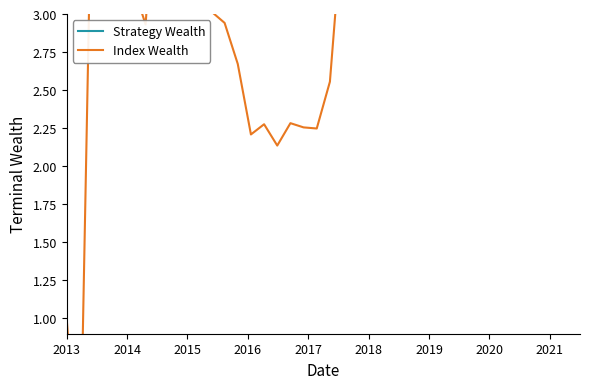

How many values in Strategy Wealth are below zero?

39